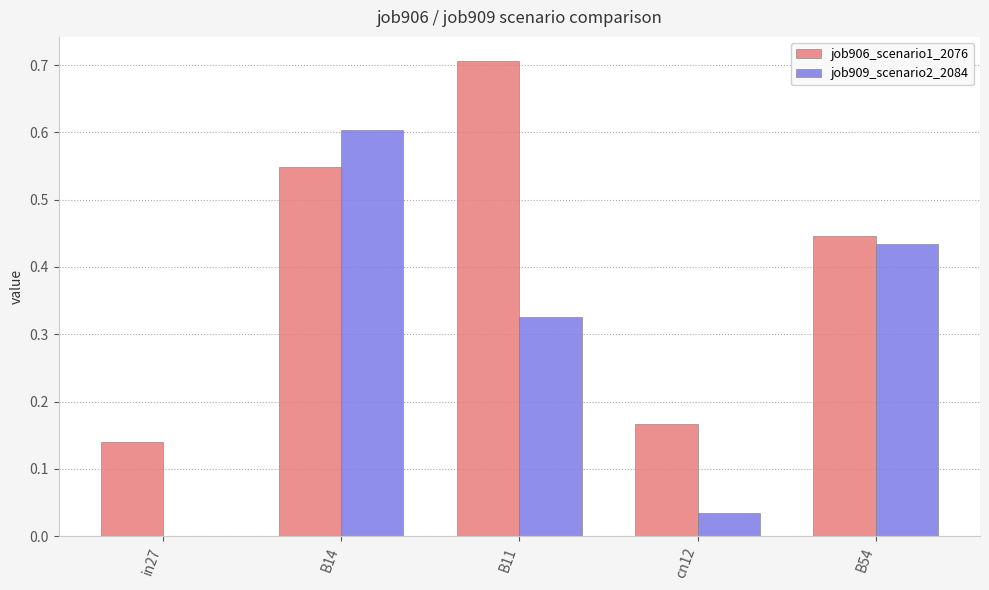

Is the value of job906_scenario1_2076 at cn12 greater than the value of job909_scenario2_2084 at B14?

No